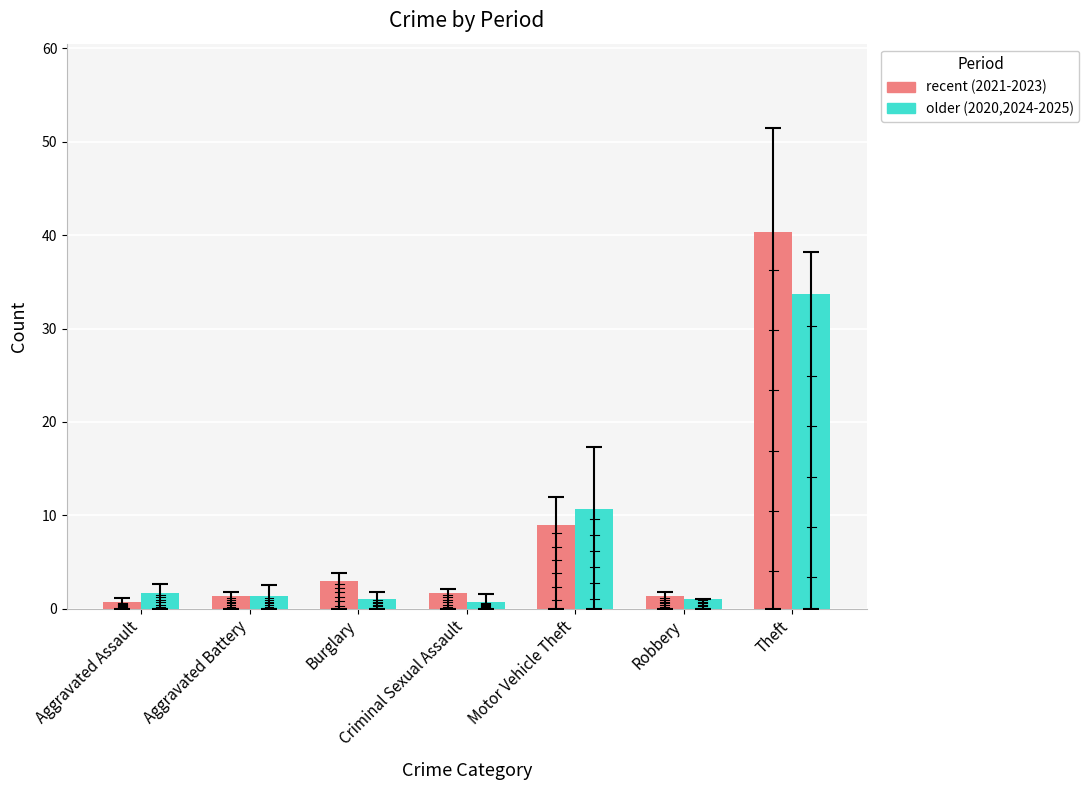

List the series in order of their peak value, highest first.

recent (2021-2023), older (2020,2024-2025)